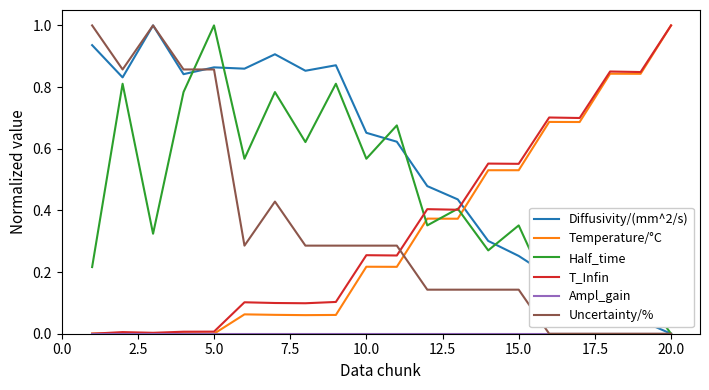

Which series has the largest total across all categories?

Diffusivity/(mm^2/s)